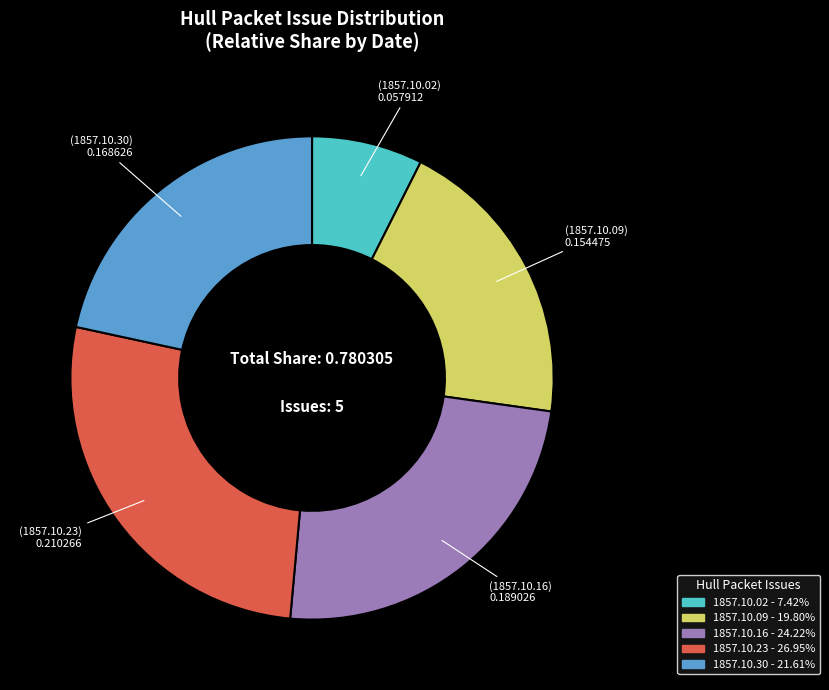

Is there any slice that represents more than half of the pie?

No